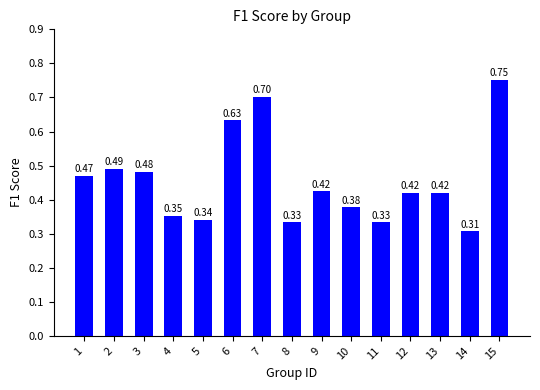

What is the change in value from 3 to 10?

-0.1